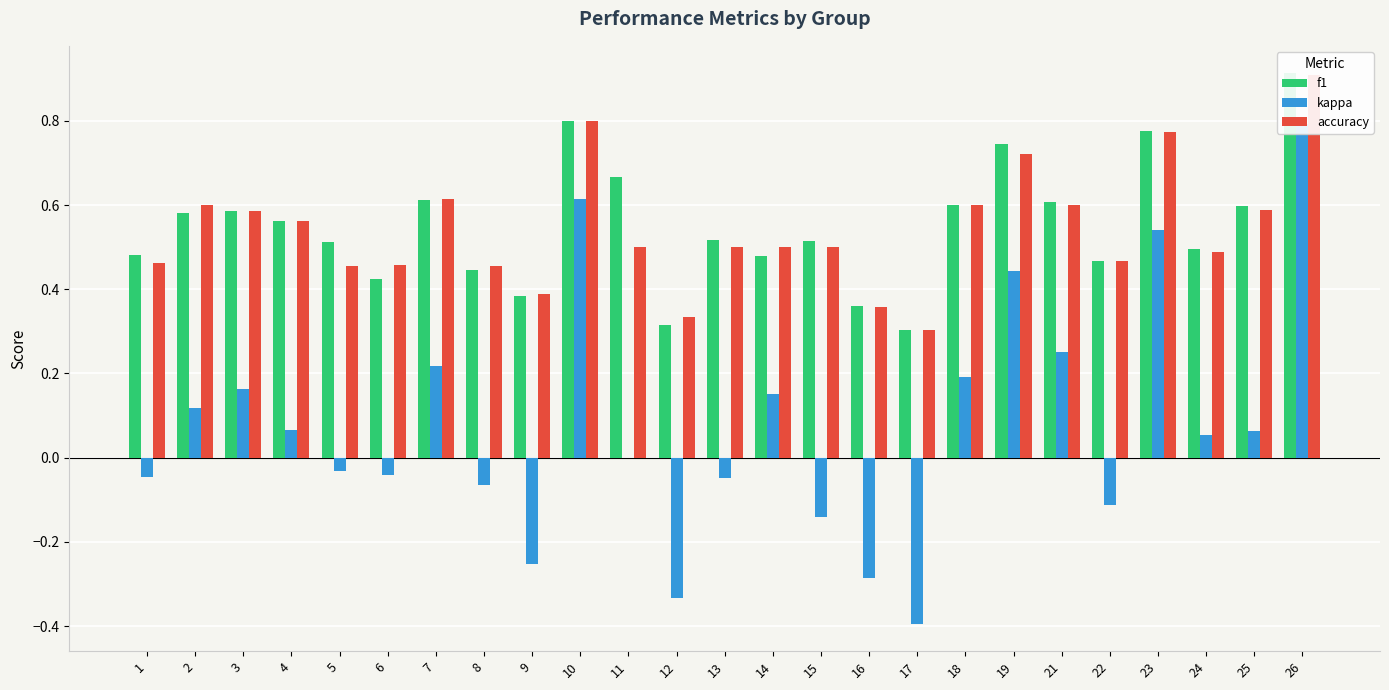

Between 7 and 22, which series saw the biggest shift?

kappa